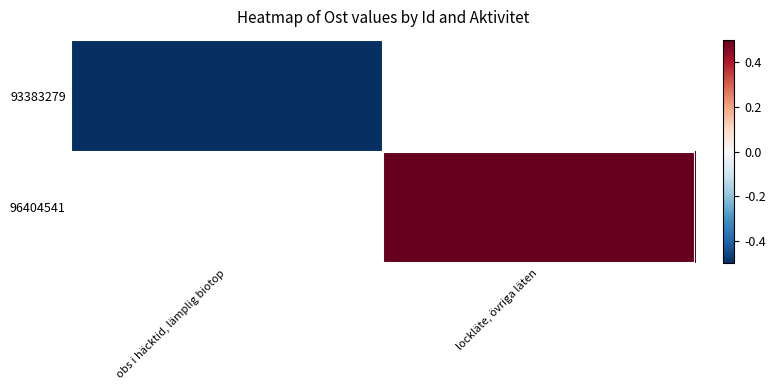

Which category has the lowest value in the 93383279 series?

obs i häcktid, lämplig biotop